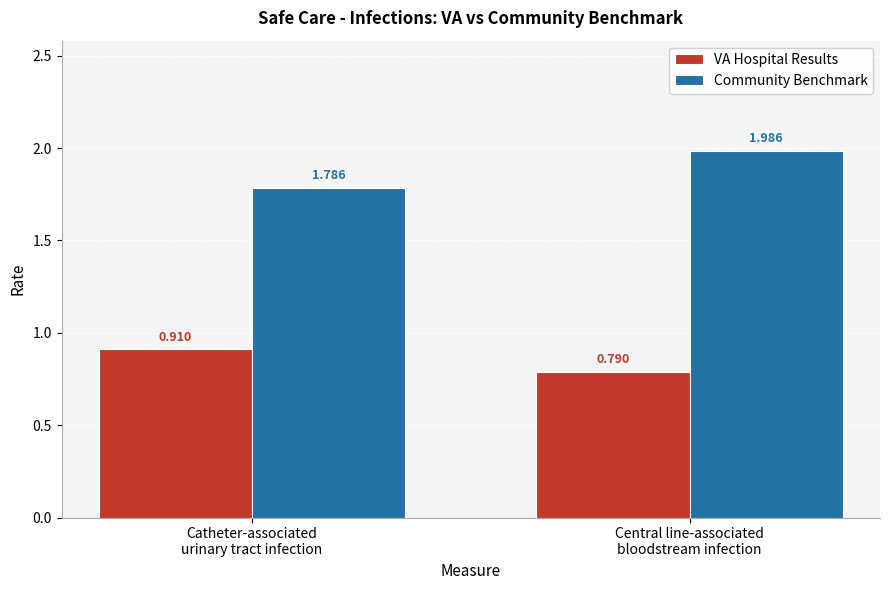

List the series in order of their peak value, lowest first.

VA Hospital Results, Community Benchmark